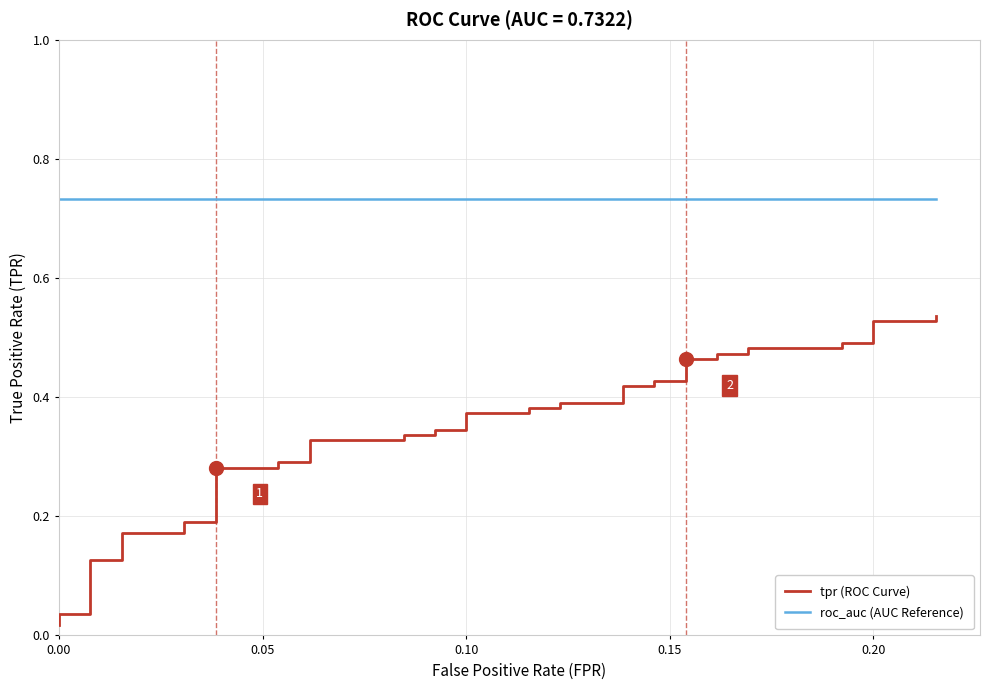

How many lines are shown in the chart?

2